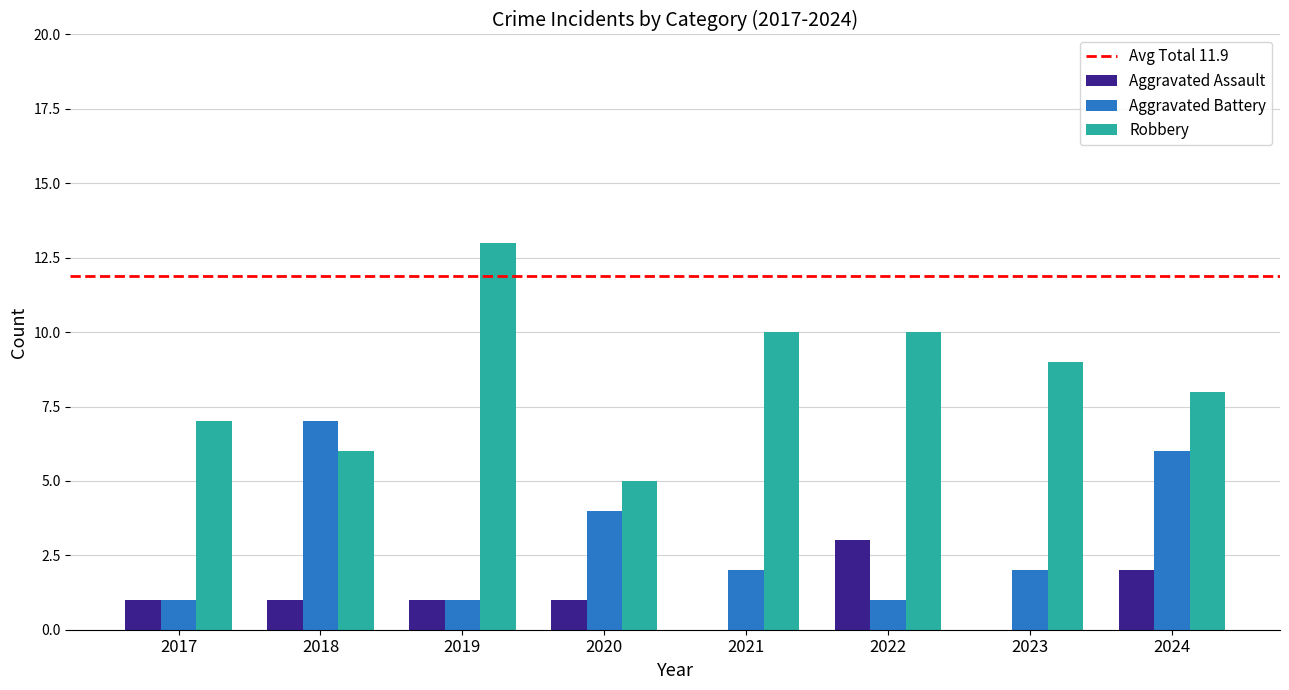

True or false: Robbery has a value of 9 at 2023.

True